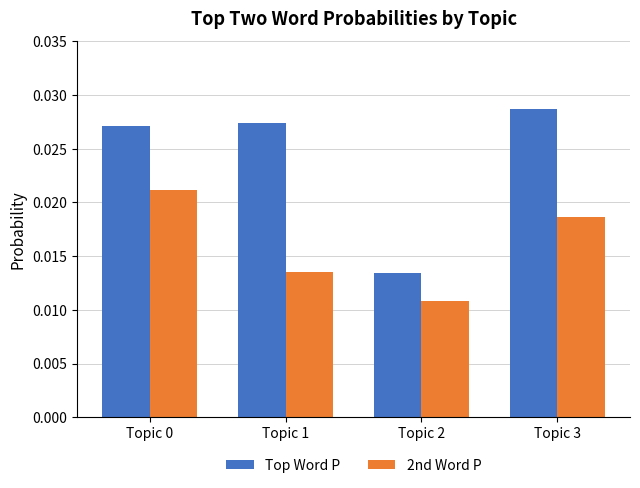

Which category has the lowest value in the 2nd Word P series?

Topic 2